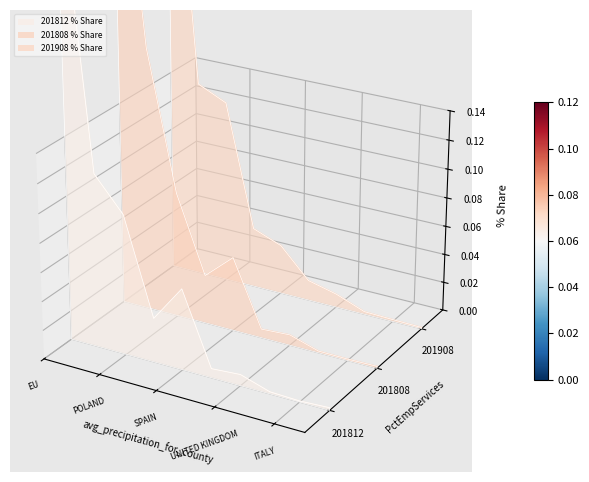

True or false: 201812 and 201808 cross at least once.

False